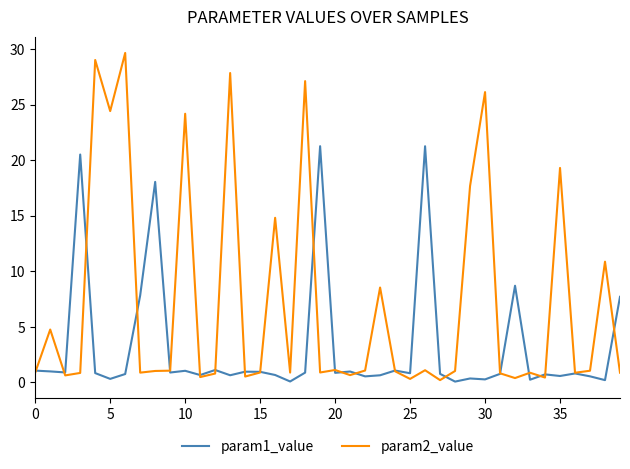

True or false: param1_value and param2_value intersect in this chart.

True